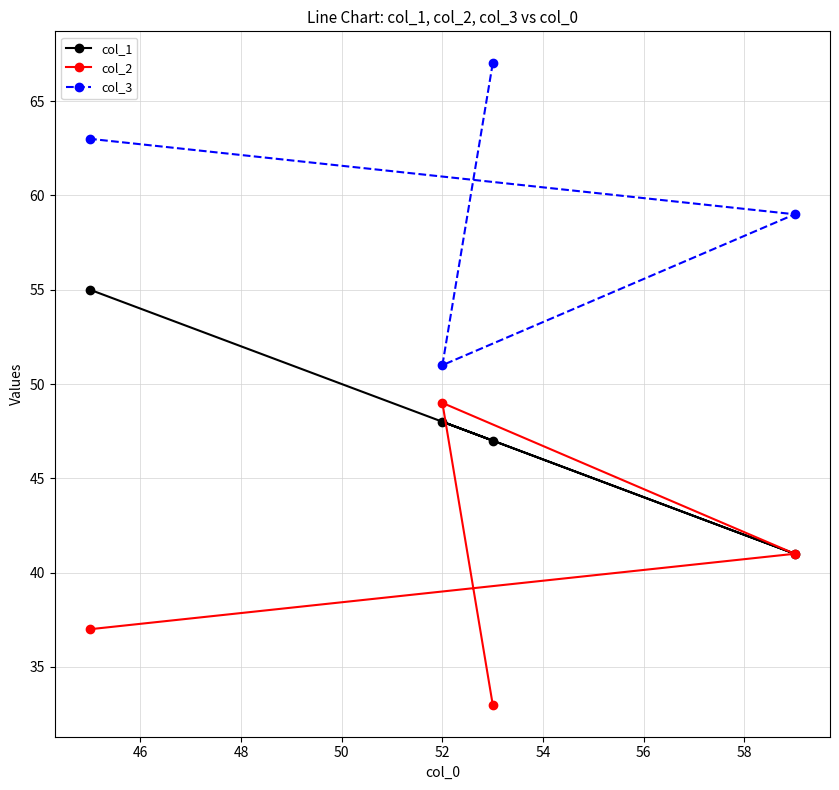

Which series has the largest total across all categories?

col_3